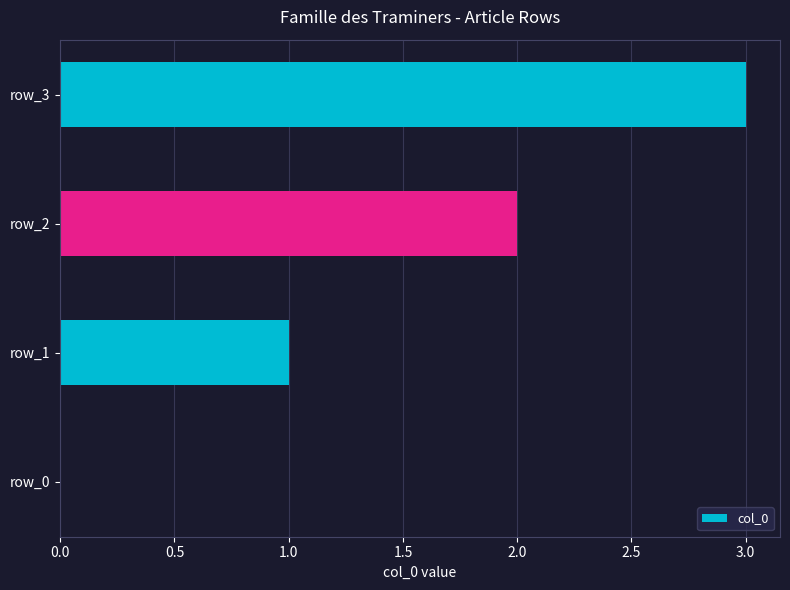

What is the sum of all values?

6